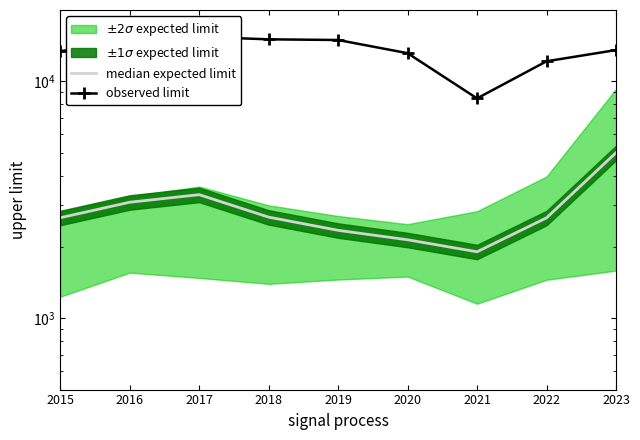

True or false: median expected limit and observed limit intersect in this chart.

False